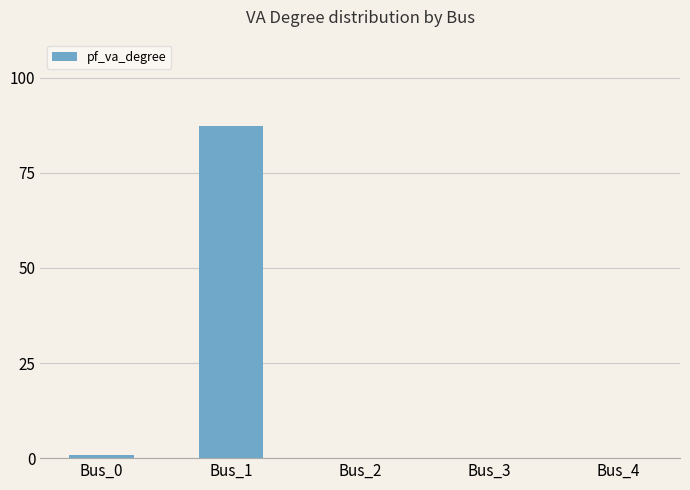

Which label corresponds to the largest value in the chart?

Bus_1